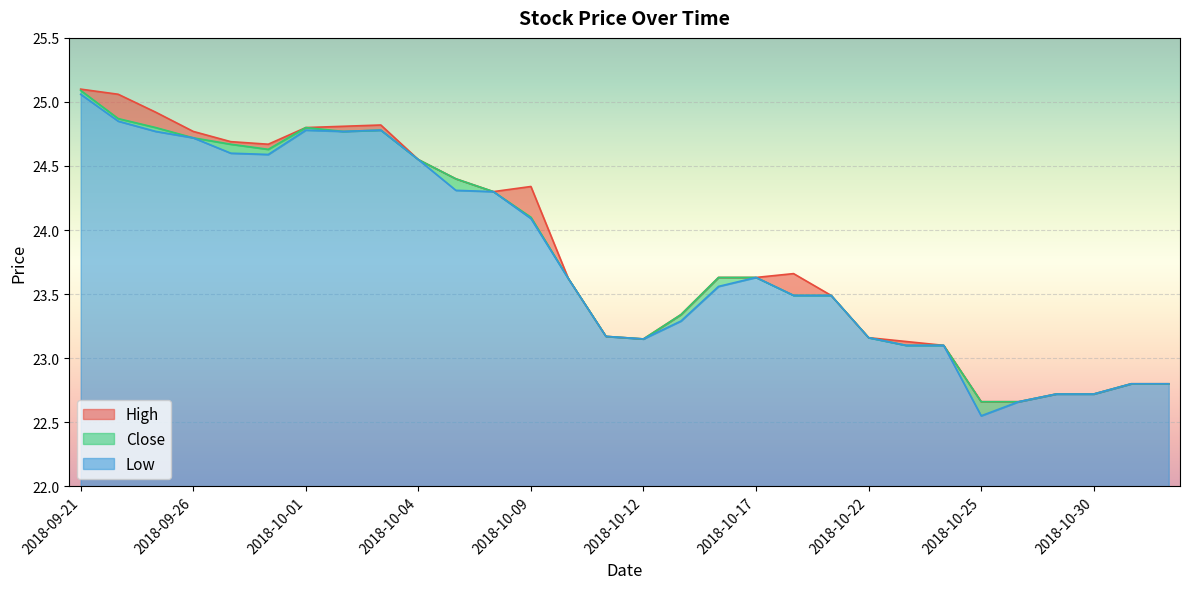

The value of Low at 2018-10-10 is 14.9. True or false?

False